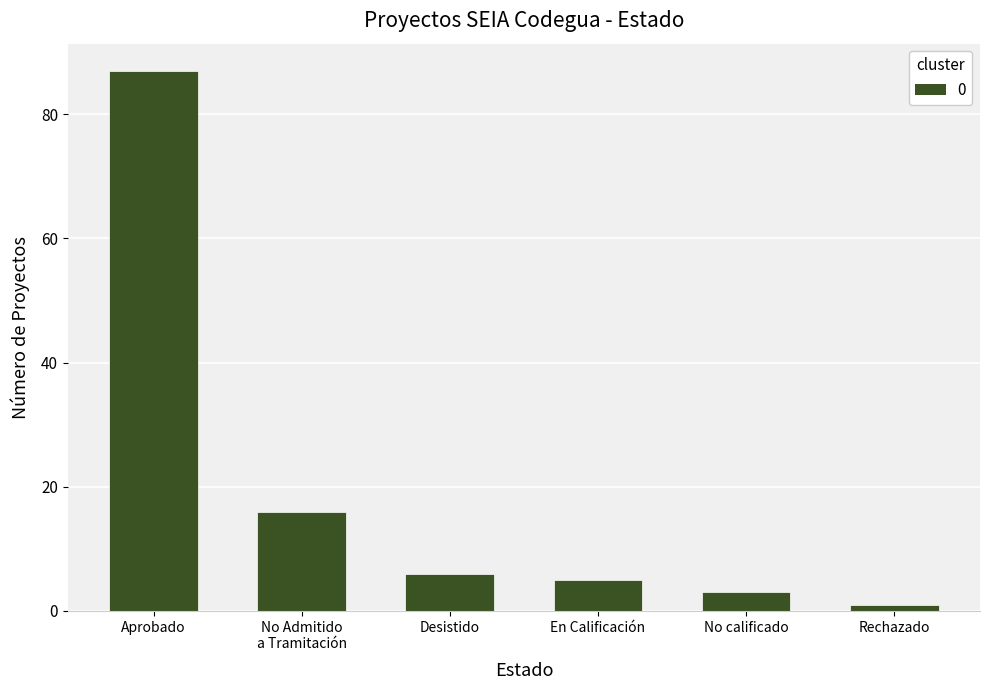

Reading left to right, what are all the values shown in this chart?

Aprobado=87	No Admitido
a Tramitación=16	Desistido=6	En Calificación=5	No calificado=3	Rechazado=1